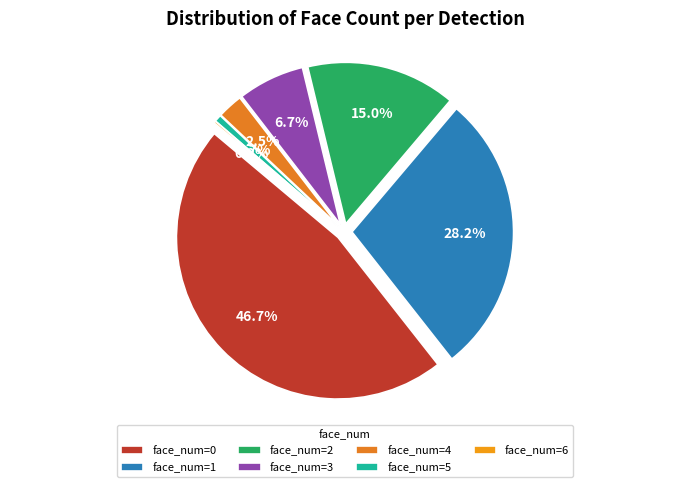

Is there any slice that represents more than half of the pie?

No